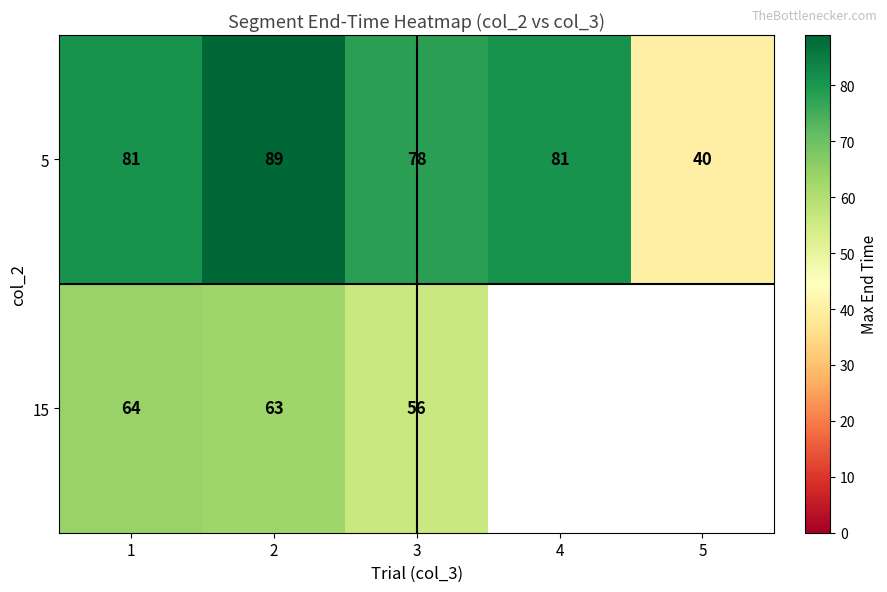

At which category is the sum across all series the highest?

2